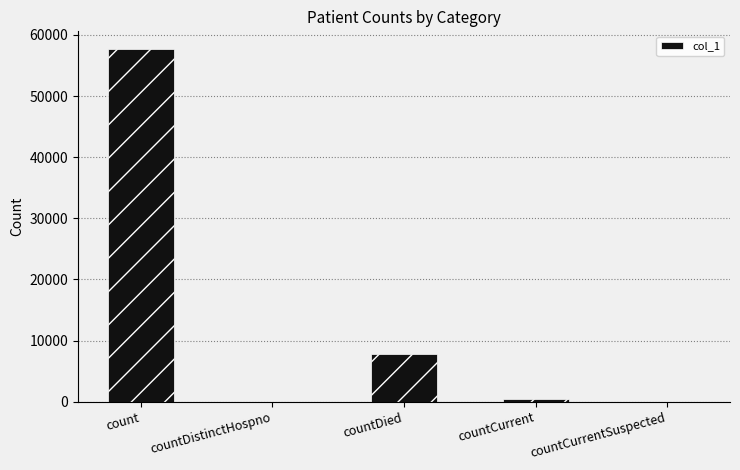

What is the average value?

13185